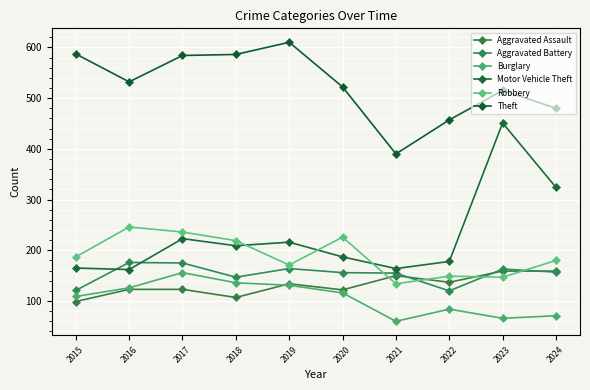

What is the difference between the highest and lowest values at 2016?

409